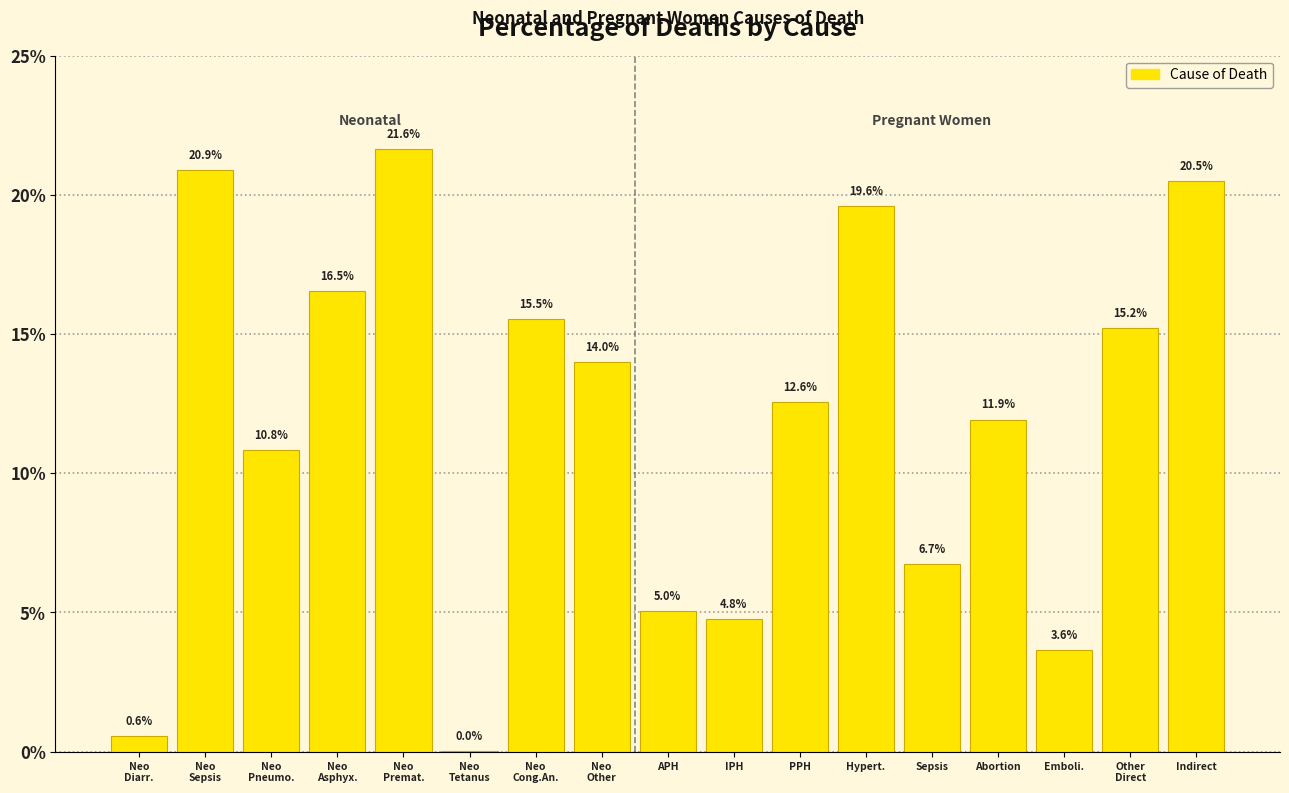

What is the sum of the values at IPH and APH?

9.8